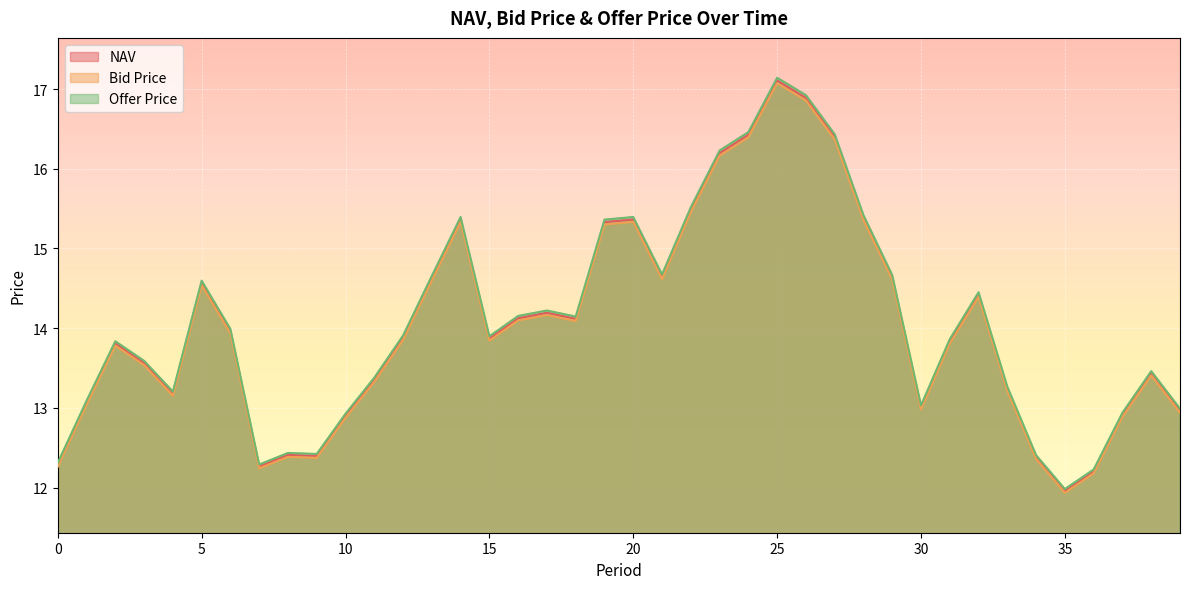

The NAV series shows 16.9 at 26. True or false?

True